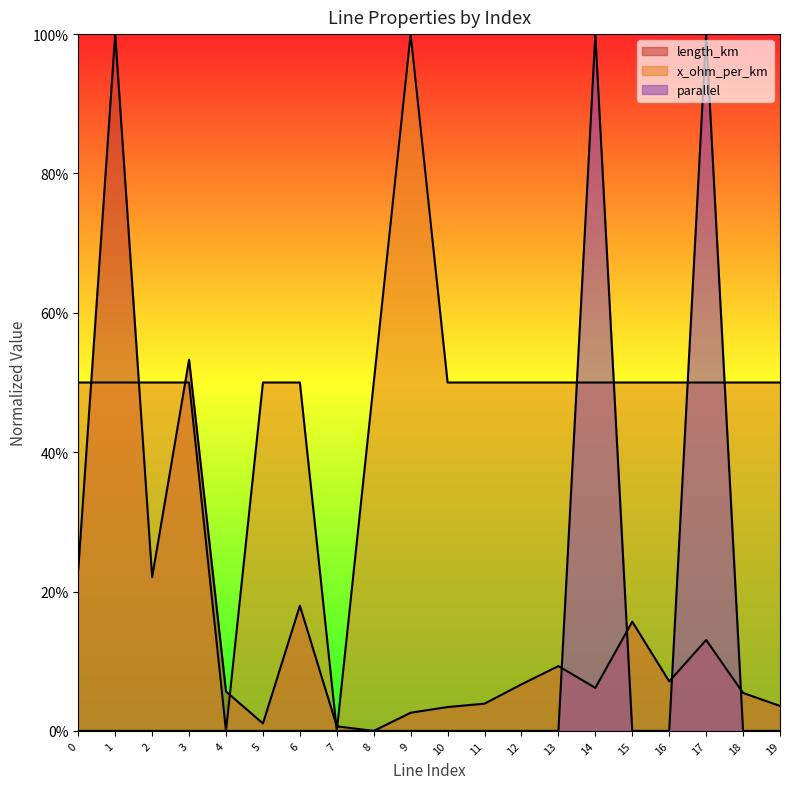

How many lines are shown in the chart?

2